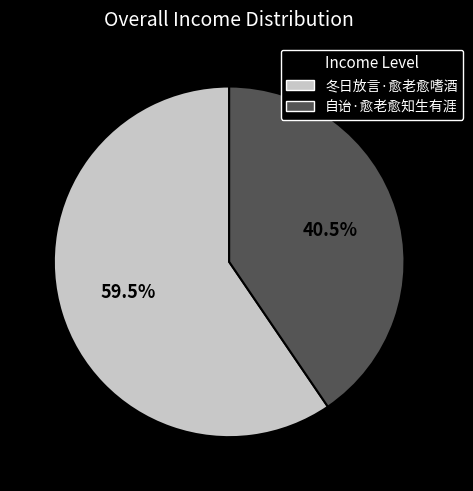

Does any single category account for the majority?

Yes